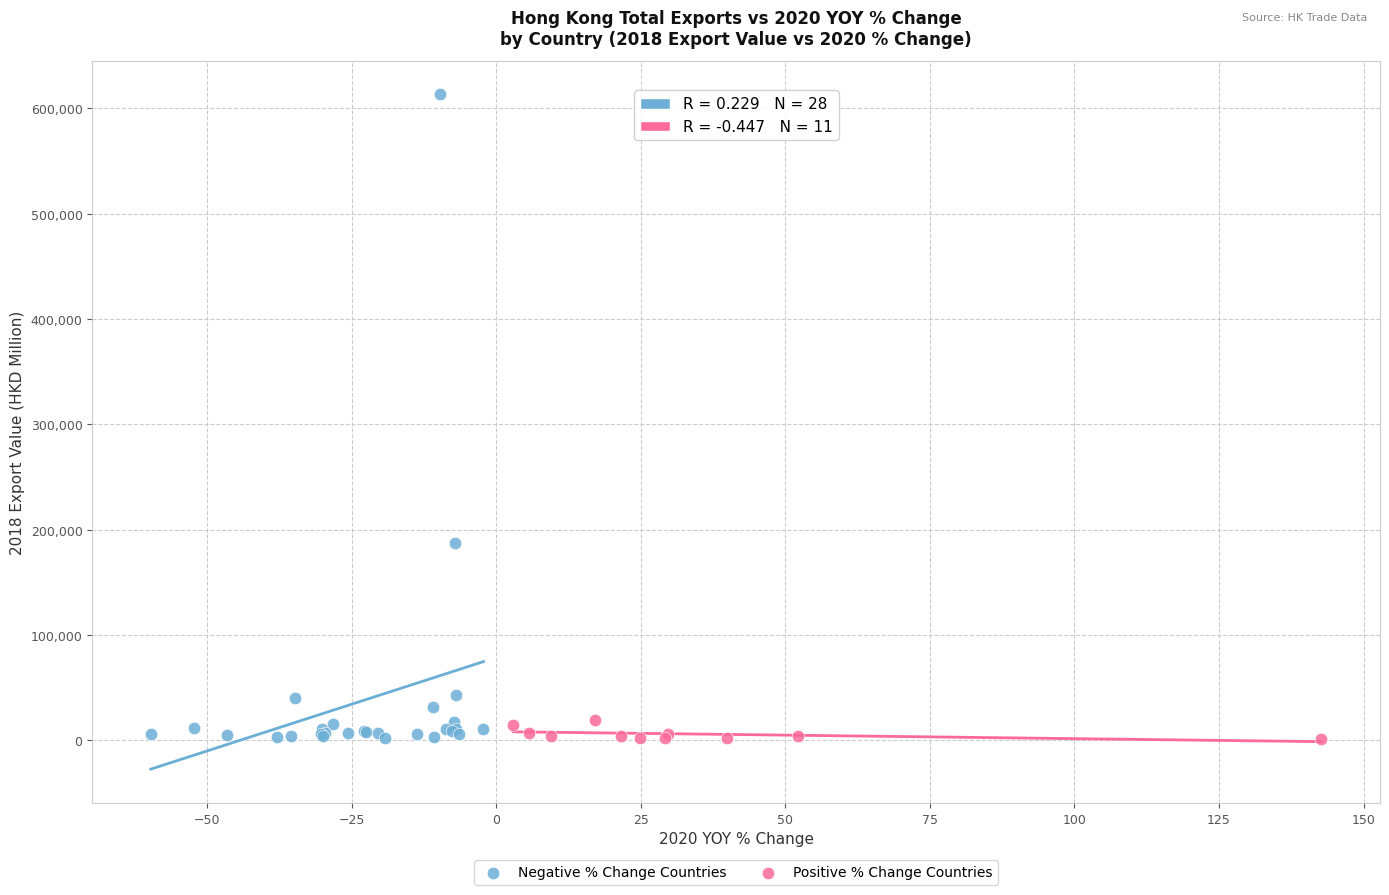

What are all the series names shown in the legend?

Negative % Change Countries, Positive % Change Countries